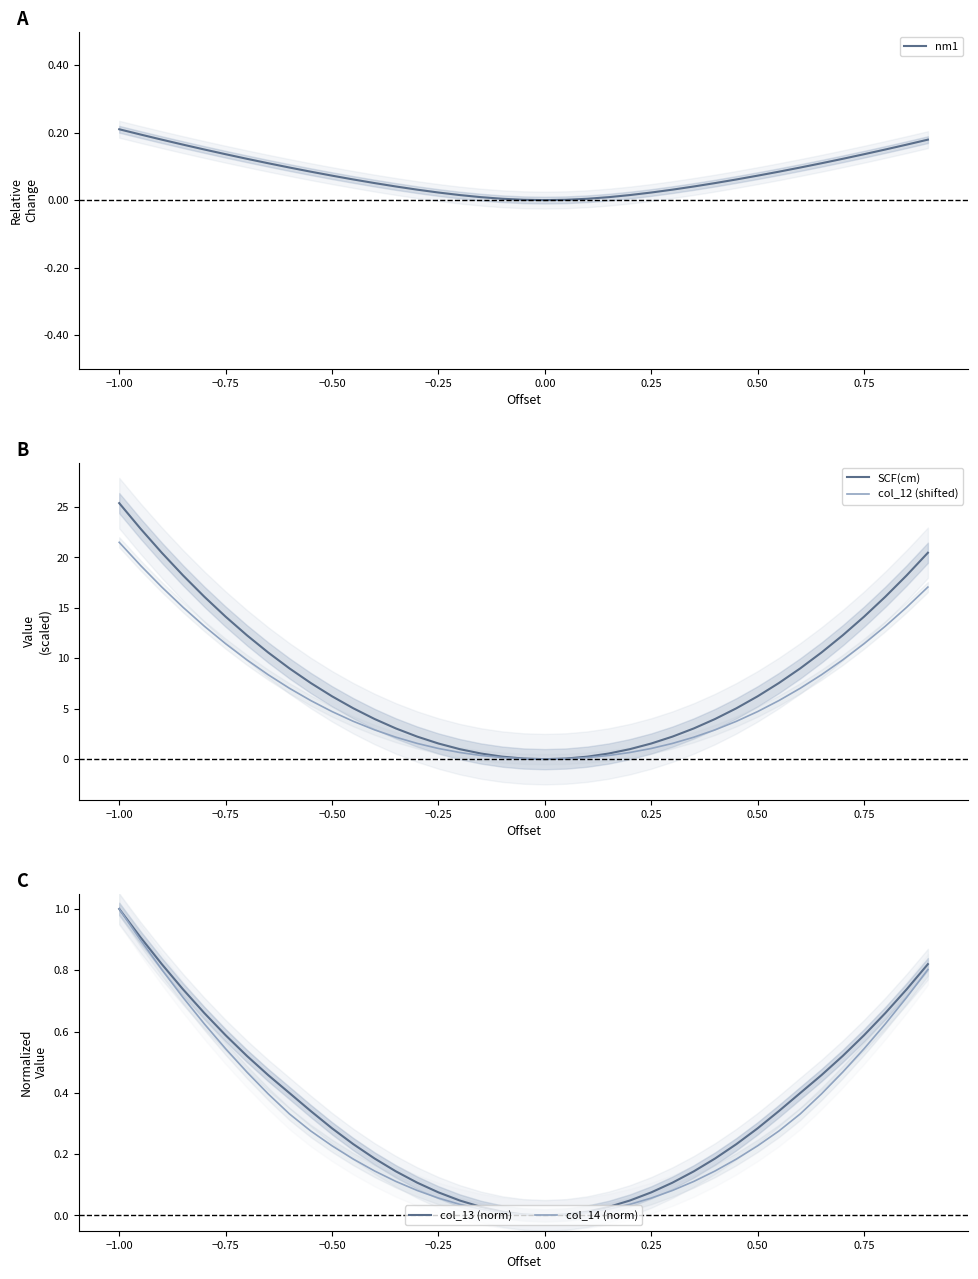

Which series has the largest total across all categories?

SCF(cm)